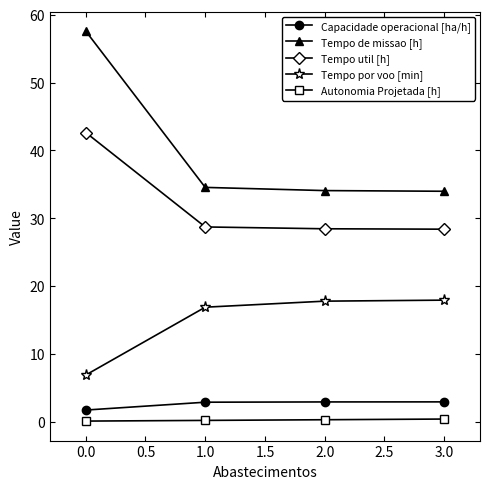

The value of Tempo por voo [min] at 0.0 is 4.0. True or false?

False